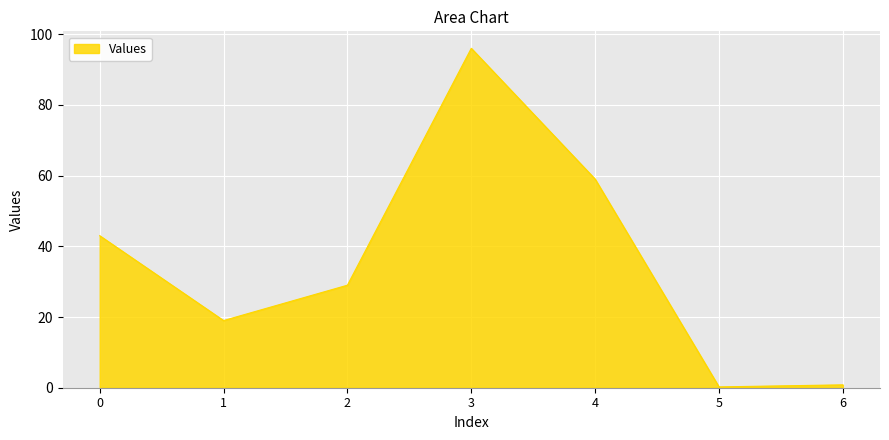

How many categories are shown in the chart?

7